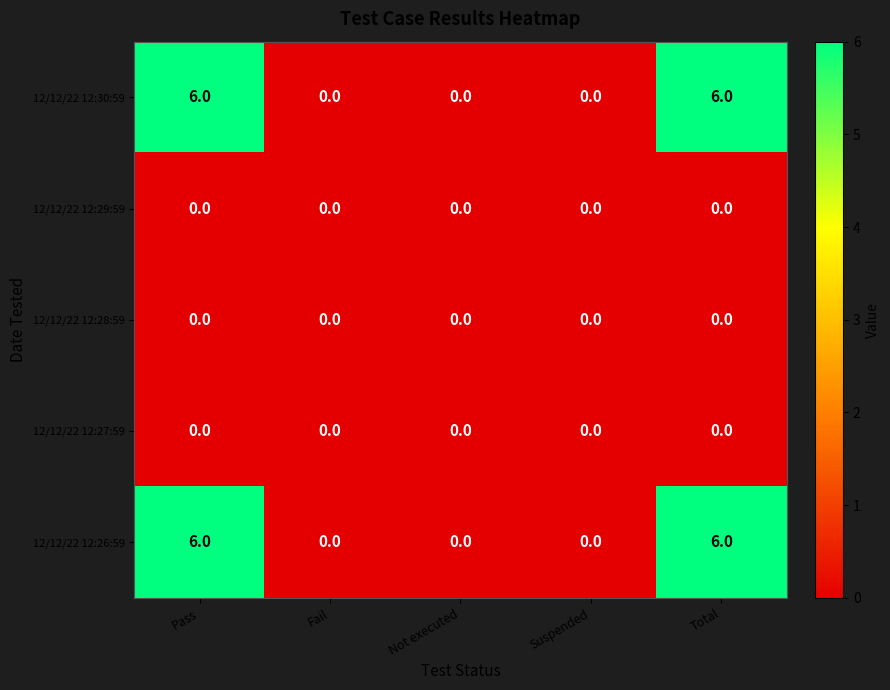

Reading right to left, extract all data points from this chart.

12/12/22 12:30:59: Total=6	Suspended=0	Not executed=0	Fail=0	Pass=6
12/12/22 12:29:59: Total=0	Suspended=0	Not executed=0	Fail=0	Pass=0
12/12/22 12:28:59: Total=0	Suspended=0	Not executed=0	Fail=0	Pass=0
12/12/22 12:27:59: Total=0	Suspended=0	Not executed=0	Fail=0	Pass=0
12/12/22 12:26:59: Total=6	Suspended=0	Not executed=0	Fail=0	Pass=6